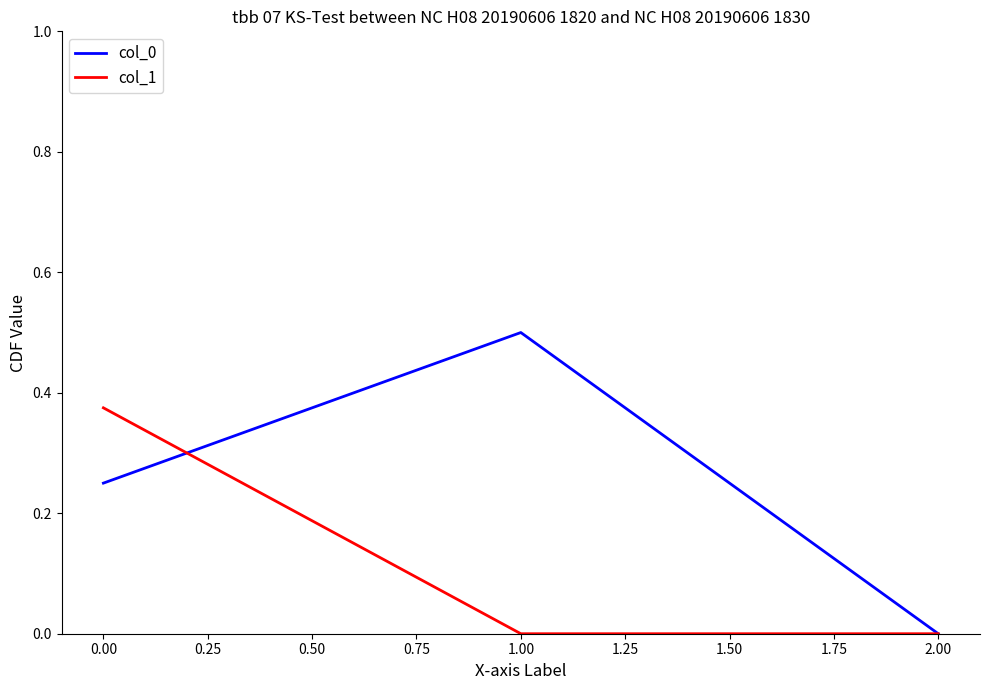

List the series in order of their overall mean, lowest first.

col_1, col_0